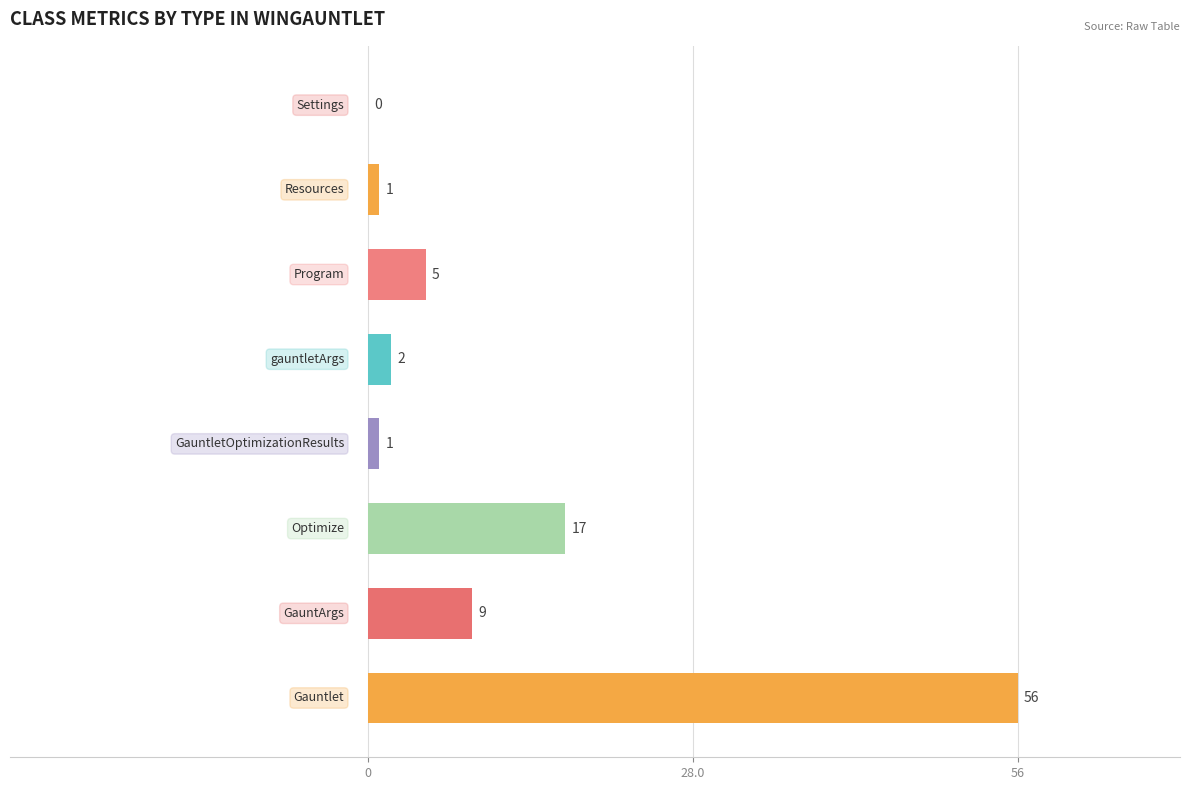

How many categories are shown in the chart?

8